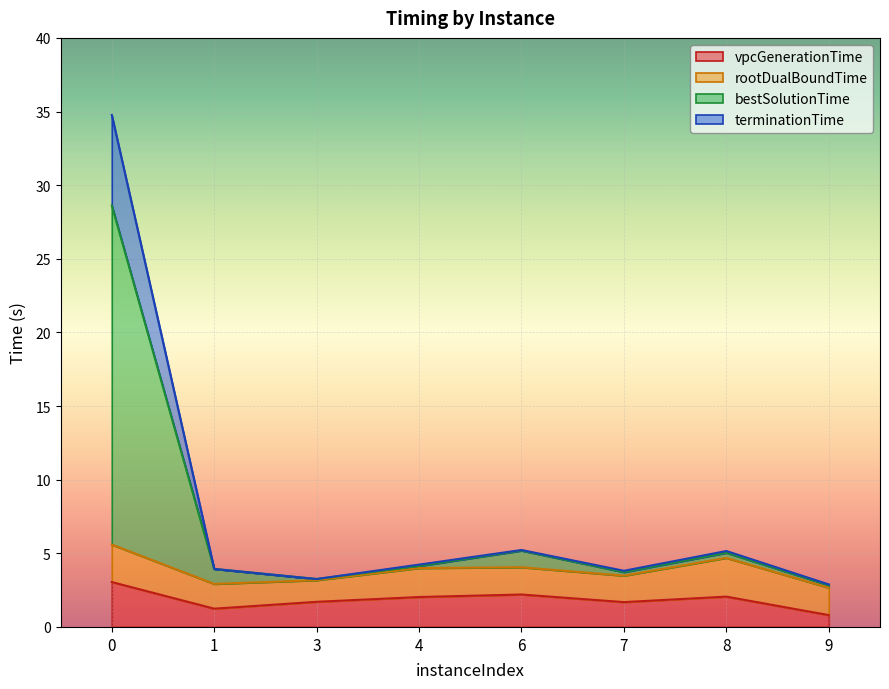

What is the average value of the bestSolutionTime series?

7.1